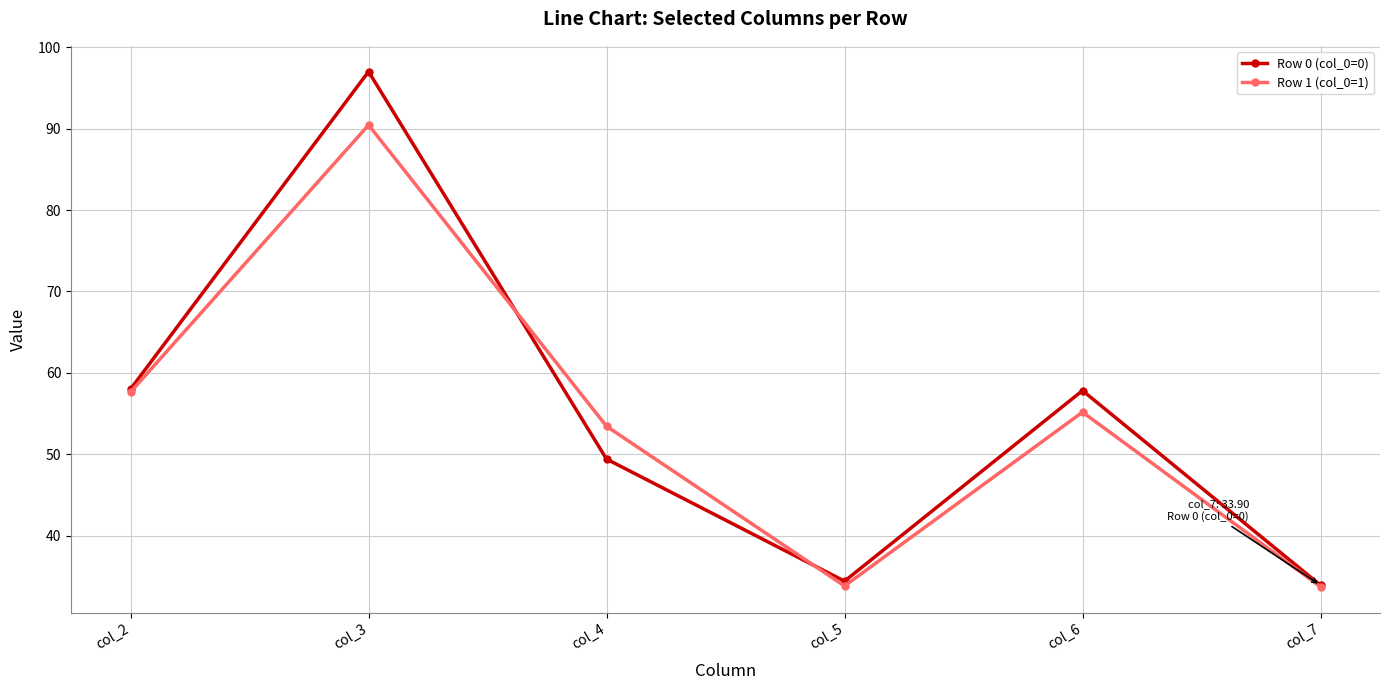

In Row 1 (col_0=1), how many points are higher than both neighbors (excluding endpoints)?

2